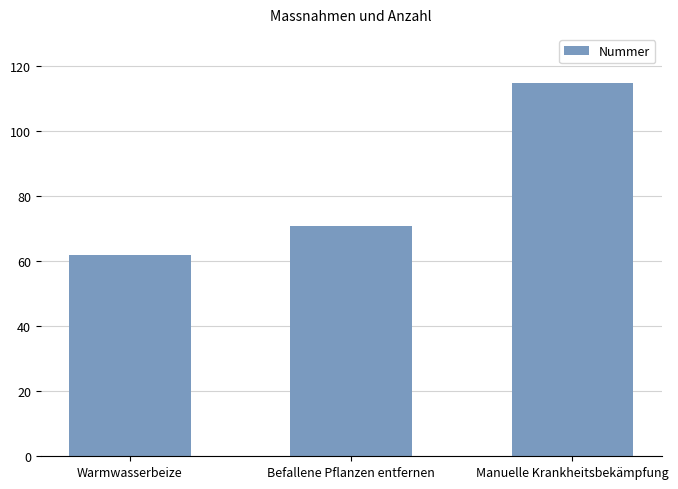

What is the approximate value at Manuelle Krankheitsbekämpfung, to the nearest 5?

115